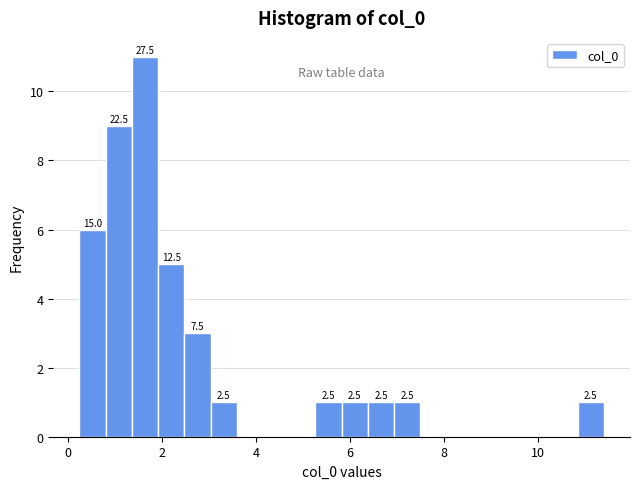

Around what value on the x-axis is the tallest bar? Give the approximate position of its centre, as read against the axis.

1.6